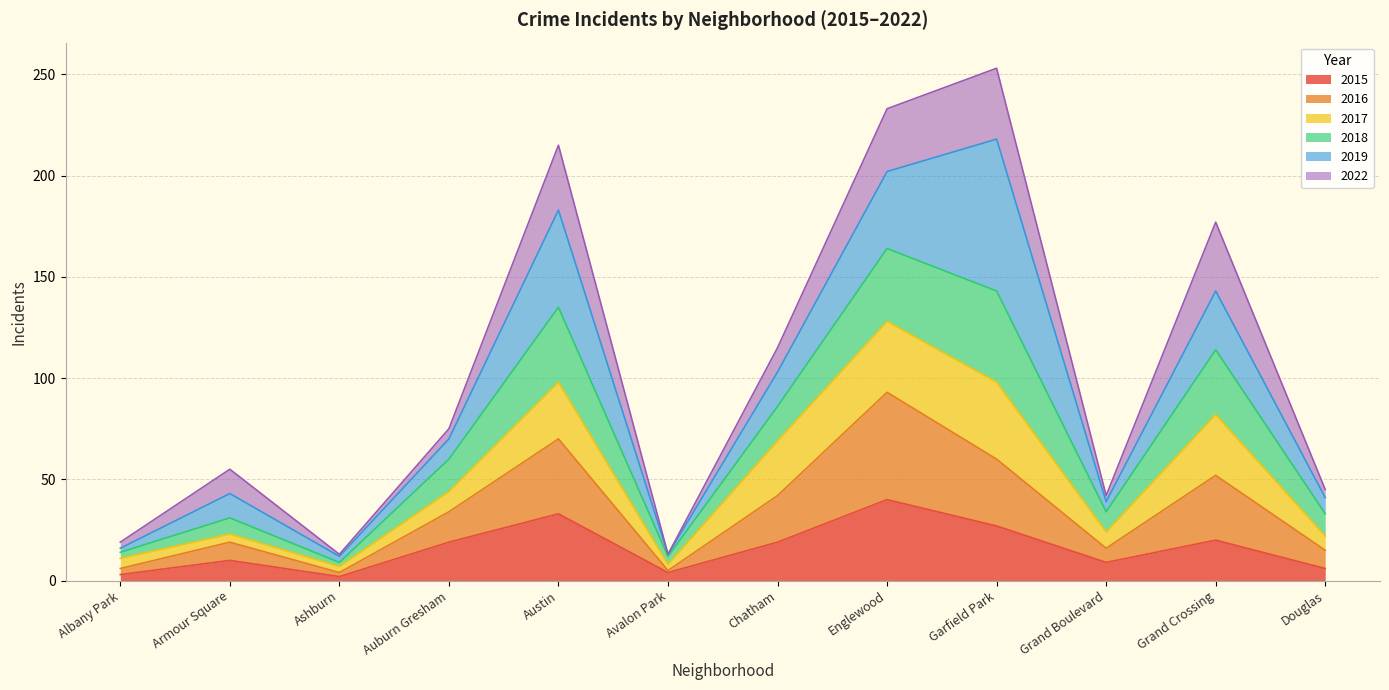

The 2015 series shows 40 at Englewood. True or false?

True